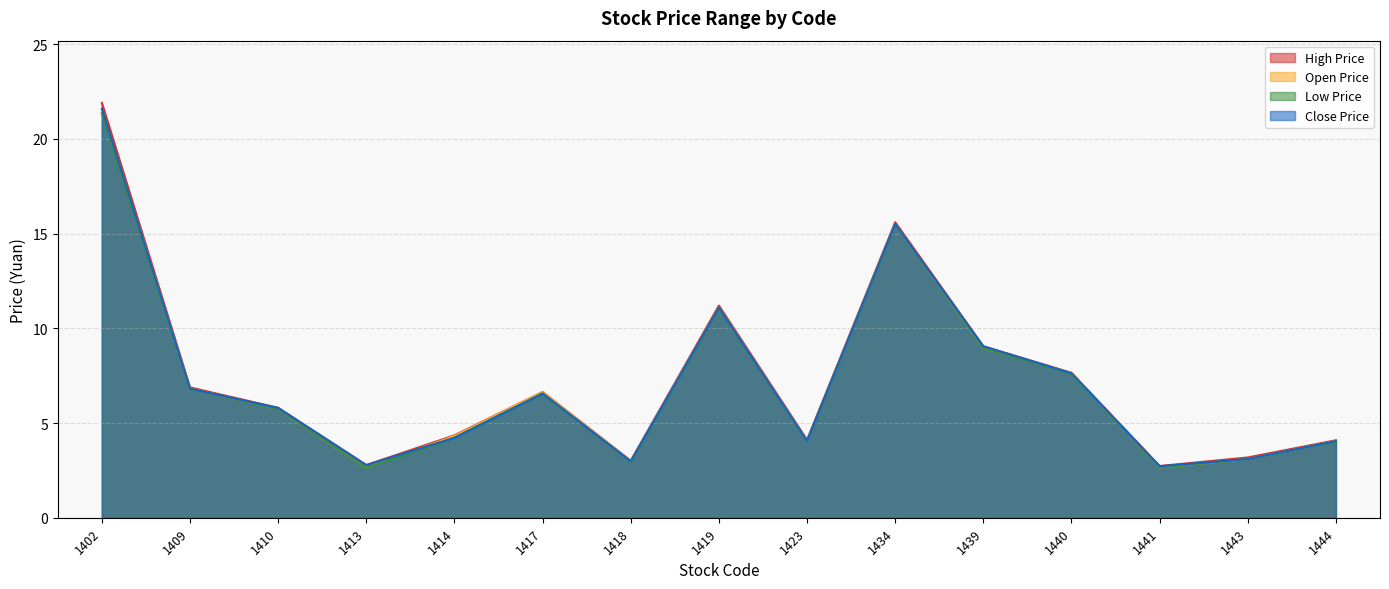

Where is the first local minimum for High Price?

1413